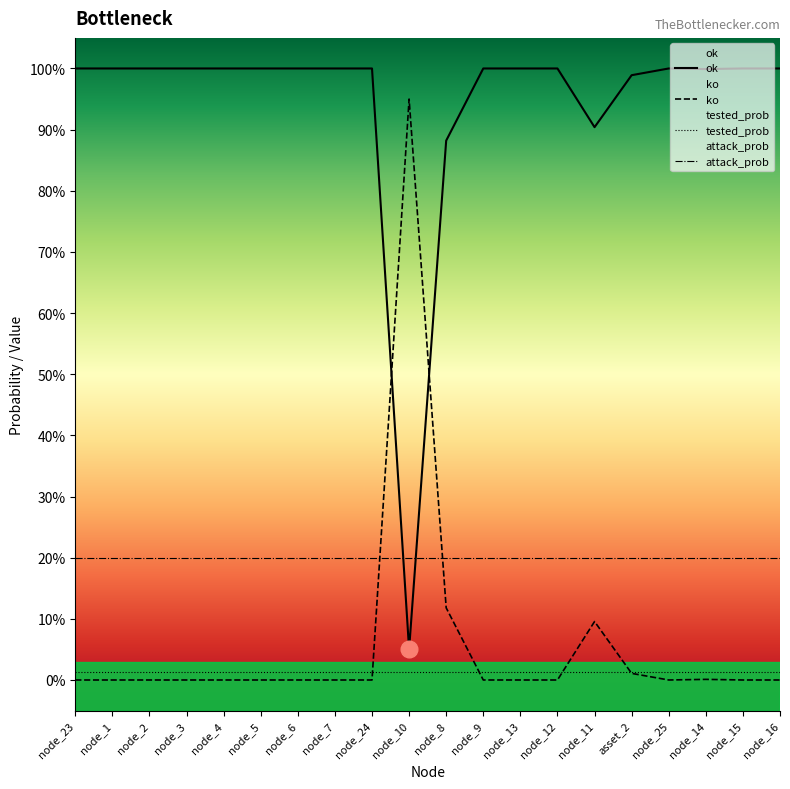

At how many categories does at least one series exceed 0?

20